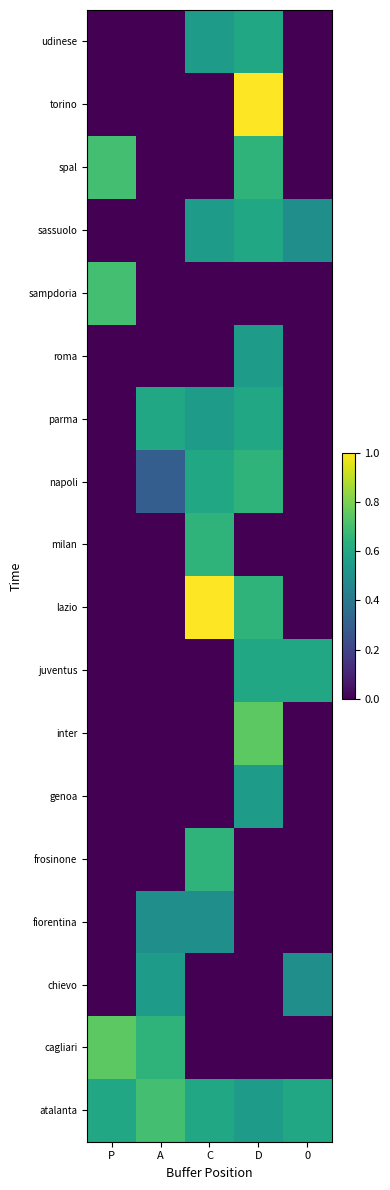

Reading left to right, transcribe all the data shown in this chart.

atalanta: P=0.6	A=0.7	C=0.6	D=0.5	0=0.6
cagliari: P=0.7	A=0.6	C=0.0	D=0.0	0=0.0
chievo: P=0.0	A=0.5	C=0.0	D=0.0	0=0.5
fiorentina: P=0.0	A=0.5	C=0.5	D=0.0	0=0.0
frosinone: P=0.0	A=0.0	C=0.6	D=0.0	0=0.0
genoa: P=0.0	A=0.0	C=0.0	D=0.5	0=0.0
inter: P=0.0	A=0.0	C=0.0	D=0.7	0=0.0
juventus: P=0.0	A=0.0	C=0.0	D=0.6	0=0.6
lazio: P=0.0	A=0.0	C=1.0	D=0.6	0=0.0
milan: P=0.0	A=0.0	C=0.6	D=0.0	0=0.0
napoli: P=0.0	A=0.3	C=0.6	D=0.6	0=0.0
parma: P=0.0	A=0.6	C=0.5	D=0.6	0=0.0
roma: P=0.0	A=0.0	C=0.0	D=0.5	0=0.0
sampdoria: P=0.7	A=0.0	C=0.0	D=0.0	0=0.0
sassuolo: P=0.0	A=0.0	C=0.5	D=0.6	0=0.5
spal: P=0.7	A=0.0	C=0.0	D=0.6	0=0.0
torino: P=0.0	A=0.0	C=0.0	D=1.0	0=0.0
udinese: P=0.0	A=0.0	C=0.5	D=0.6	0=0.0